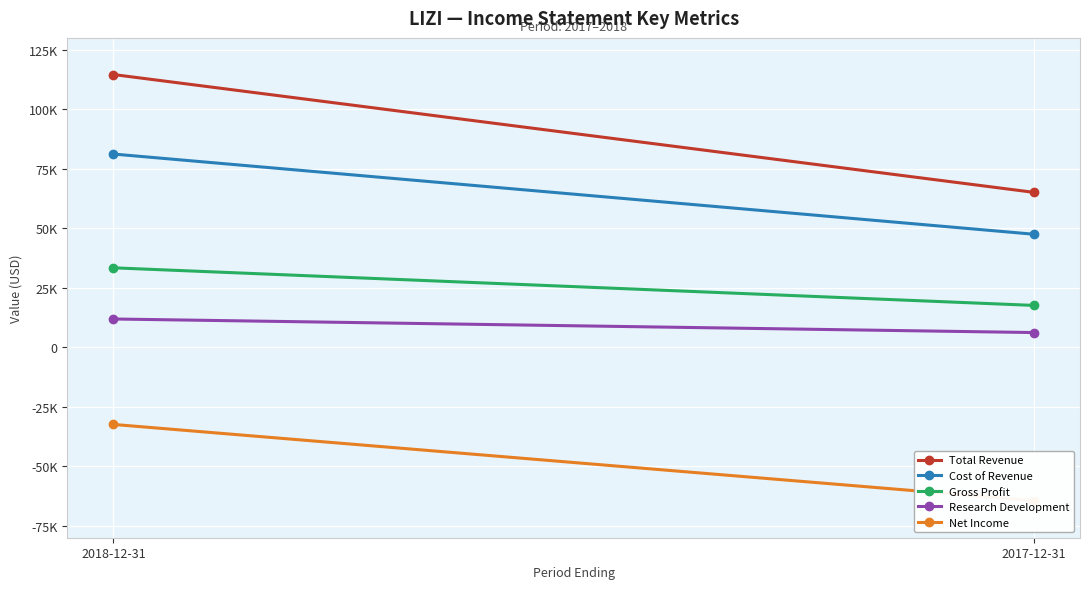

What is the average value of the Gross Profit series?

25500